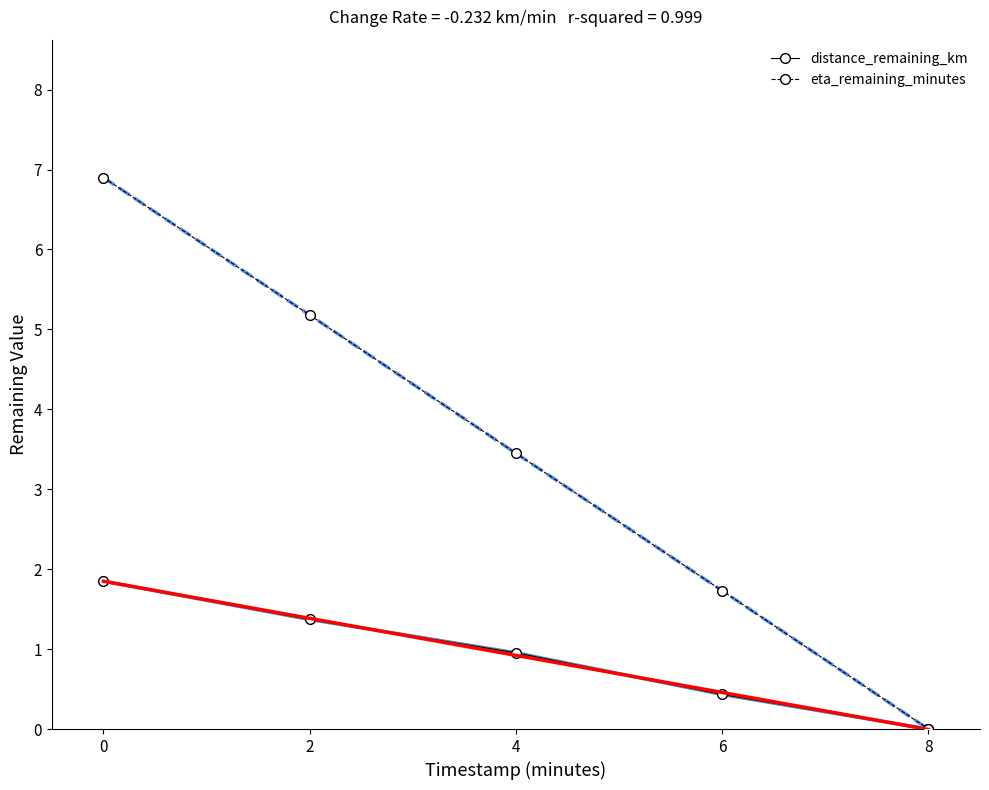

True or false: eta_remaining_minutes has more than 2 interior local peaks.

False